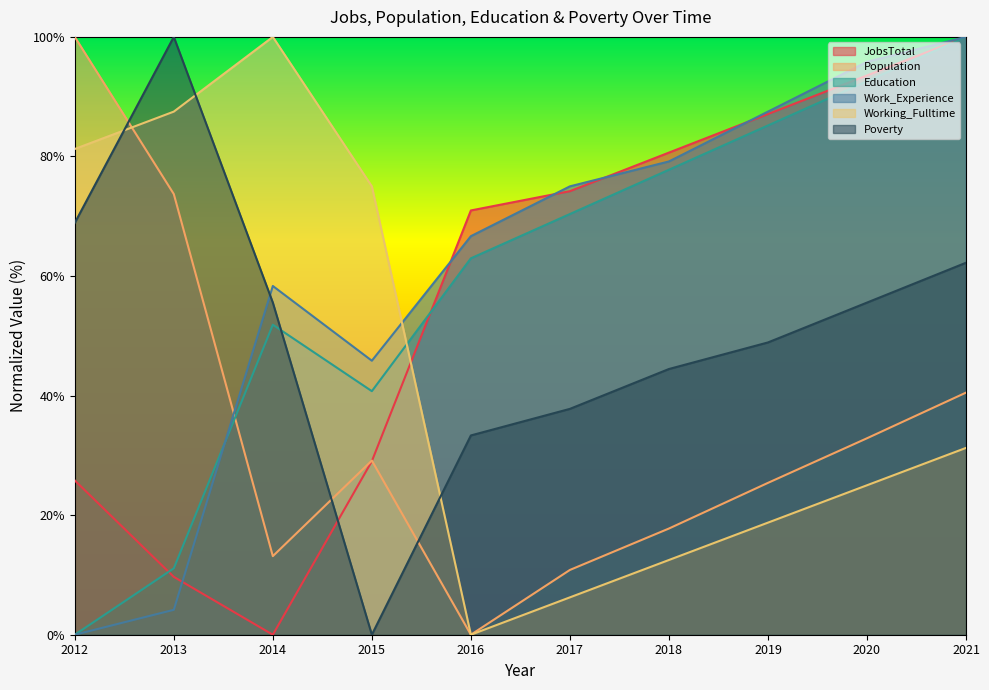

At which category does the chart reach its peak across all series?

2021